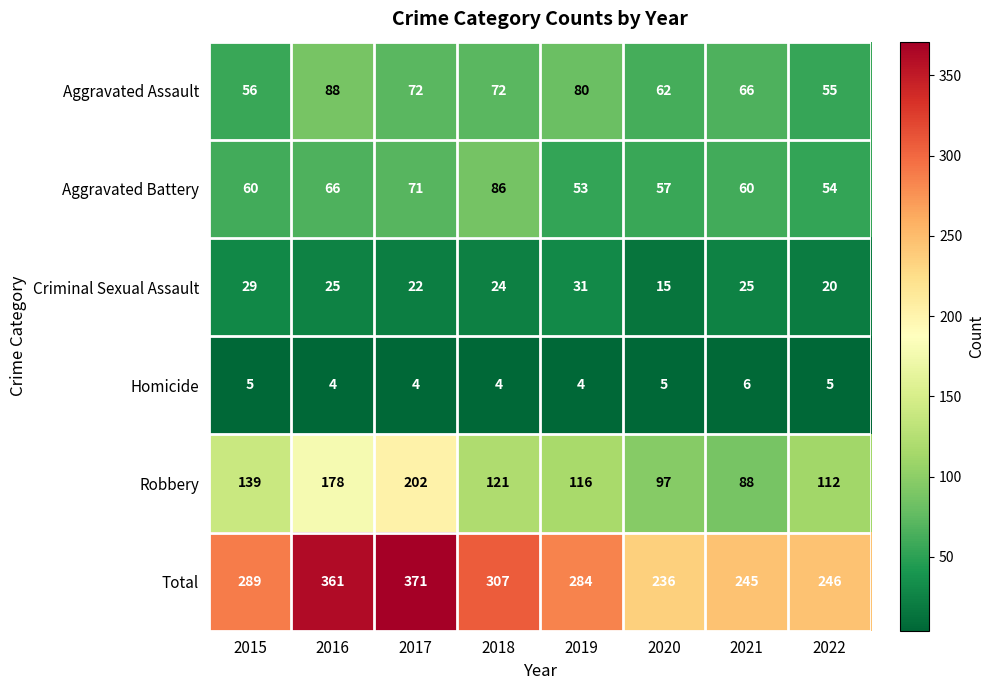

What is the minimum value shown in the chart?

4